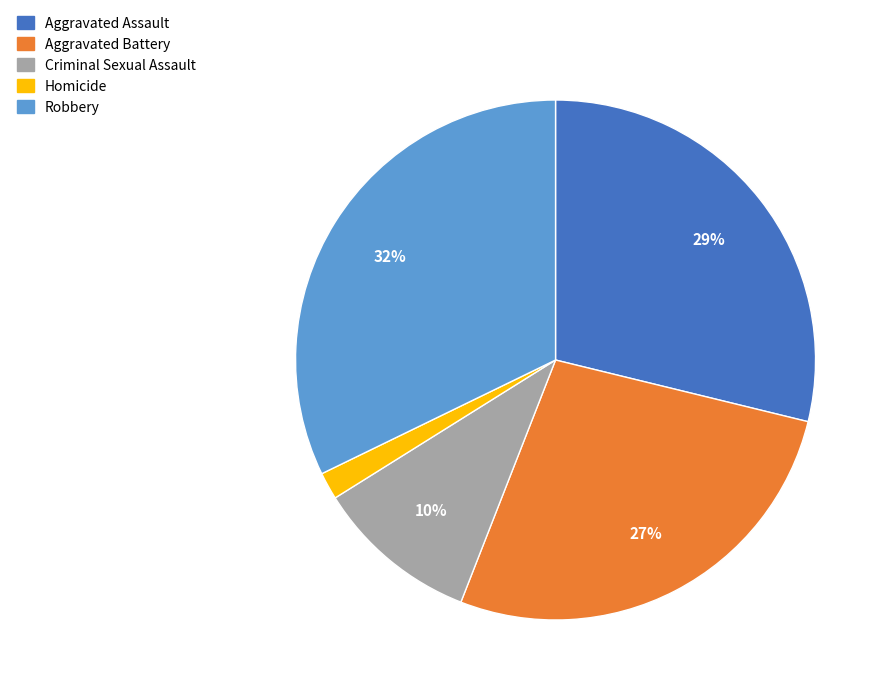

To the nearest percent, what portion does Homicide represent?

2%